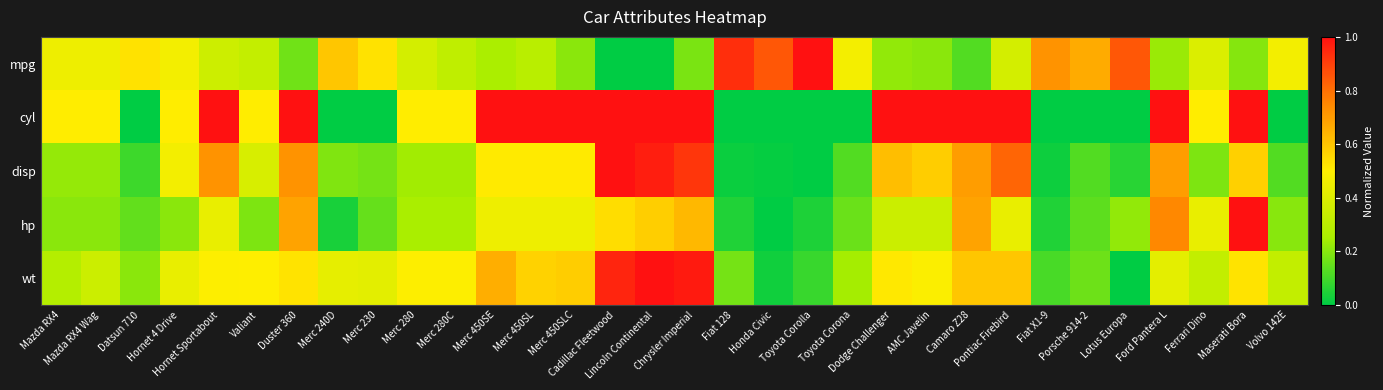

Reading right to left, extract all data points from this chart.

mpg: Volvo 142E=0.5	Maserati Bora=0.2	Ferrari Dino=0.4	Ford Pantera L=0.2	Lotus Europa=0.9	Porsche 914-2=0.7	Fiat X1-9=0.7	Pontiac Firebird=0.4	Camaro Z28=0.1	AMC Javelin=0.2	Dodge Challenger=0.2	Toyota Corona=0.5	Toyota Corolla=1.0	Honda Civic=0.9	Fiat 128=0.9	Chrysler Imperial=0.2	Lincoln Continental=0.0	Cadillac Fleetwood=0.0	Merc 450SLC=0.2	Merc 450SL=0.3	Merc 450SE=0.3	Merc 280C=0.3	Merc 280=0.4	Merc 230=0.5	Merc 240D=0.6	Duster 360=0.2	Valiant=0.3	Hornet Sportabout=0.4	Hornet 4 Drive=0.5	Datsun 710=0.5	Mazda RX4 Wag=0.5	Mazda RX4=0.5
cyl: Volvo 142E=0.0	Maserati Bora=1.0	Ferrari Dino=0.5	Ford Pantera L=1.0	Lotus Europa=0.0	Porsche 914-2=0.0	Fiat X1-9=0.0	Pontiac Firebird=1.0	Camaro Z28=1.0	AMC Javelin=1.0	Dodge Challenger=1.0	Toyota Corona=0.0	Toyota Corolla=0.0	Honda Civic=0.0	Fiat 128=0.0	Chrysler Imperial=1.0	Lincoln Continental=1.0	Cadillac Fleetwood=1.0	Merc 450SLC=1.0	Merc 450SL=1.0	Merc 450SE=1.0	Merc 280C=0.5	Merc 280=0.5	Merc 230=0.0	Merc 240D=0.0	Duster 360=1.0	Valiant=0.5	Hornet Sportabout=1.0	Hornet 4 Drive=0.5	Datsun 710=0.0	Mazda RX4 Wag=0.5	Mazda RX4=0.5
disp: Volvo 142E=0.1	Maserati Bora=0.6	Ferrari Dino=0.2	Ford Pantera L=0.7	Lotus Europa=0.1	Porsche 914-2=0.1	Fiat X1-9=0.0	Pontiac Firebird=0.8	Camaro Z28=0.7	AMC Javelin=0.6	Dodge Challenger=0.6	Toyota Corona=0.1	Toyota Corolla=0.0	Honda Civic=0.0	Fiat 128=0.0	Chrysler Imperial=0.9	Lincoln Continental=1.0	Cadillac Fleetwood=1.0	Merc 450SLC=0.5	Merc 450SL=0.5	Merc 450SE=0.5	Merc 280C=0.2	Merc 280=0.2	Merc 230=0.2	Merc 240D=0.2	Duster 360=0.7	Valiant=0.4	Hornet Sportabout=0.7	Hornet 4 Drive=0.5	Datsun 710=0.1	Mazda RX4 Wag=0.2	Mazda RX4=0.2
hp: Volvo 142E=0.2	Maserati Bora=1.0	Ferrari Dino=0.4	Ford Pantera L=0.7	Lotus Europa=0.2	Porsche 914-2=0.1	Fiat X1-9=0.0	Pontiac Firebird=0.4	Camaro Z28=0.7	AMC Javelin=0.3	Dodge Challenger=0.3	Toyota Corona=0.2	Toyota Corolla=0.0	Honda Civic=0.0	Fiat 128=0.0	Chrysler Imperial=0.6	Lincoln Continental=0.6	Cadillac Fleetwood=0.5	Merc 450SLC=0.5	Merc 450SL=0.5	Merc 450SE=0.5	Merc 280C=0.3	Merc 280=0.3	Merc 230=0.2	Merc 240D=0.0	Duster 360=0.7	Valiant=0.2	Hornet Sportabout=0.4	Hornet 4 Drive=0.2	Datsun 710=0.1	Mazda RX4 Wag=0.2	Mazda RX4=0.2
wt: Volvo 142E=0.3	Maserati Bora=0.5	Ferrari Dino=0.3	Ford Pantera L=0.4	Lotus Europa=0.0	Porsche 914-2=0.2	Fiat X1-9=0.1	Pontiac Firebird=0.6	Camaro Z28=0.6	AMC Javelin=0.5	Dodge Challenger=0.5	Toyota Corona=0.2	Toyota Corolla=0.1	Honda Civic=0.0	Fiat 128=0.2	Chrysler Imperial=1.0	Lincoln Continental=1.0	Cadillac Fleetwood=1.0	Merc 450SLC=0.6	Merc 450SL=0.6	Merc 450SE=0.7	Merc 280C=0.5	Merc 280=0.5	Merc 230=0.4	Merc 240D=0.4	Duster 360=0.5	Valiant=0.5	Hornet Sportabout=0.5	Hornet 4 Drive=0.4	Datsun 710=0.2	Mazda RX4 Wag=0.3	Mazda RX4=0.3